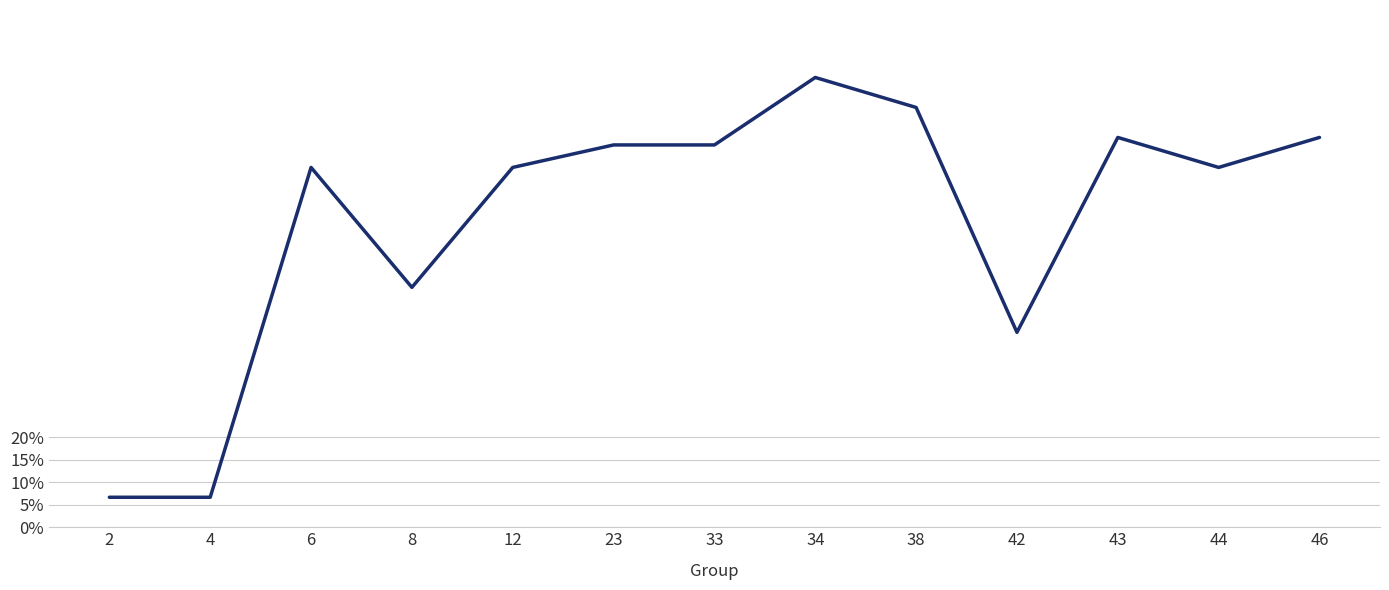

Is this an area chart (filled region under the line)?

No